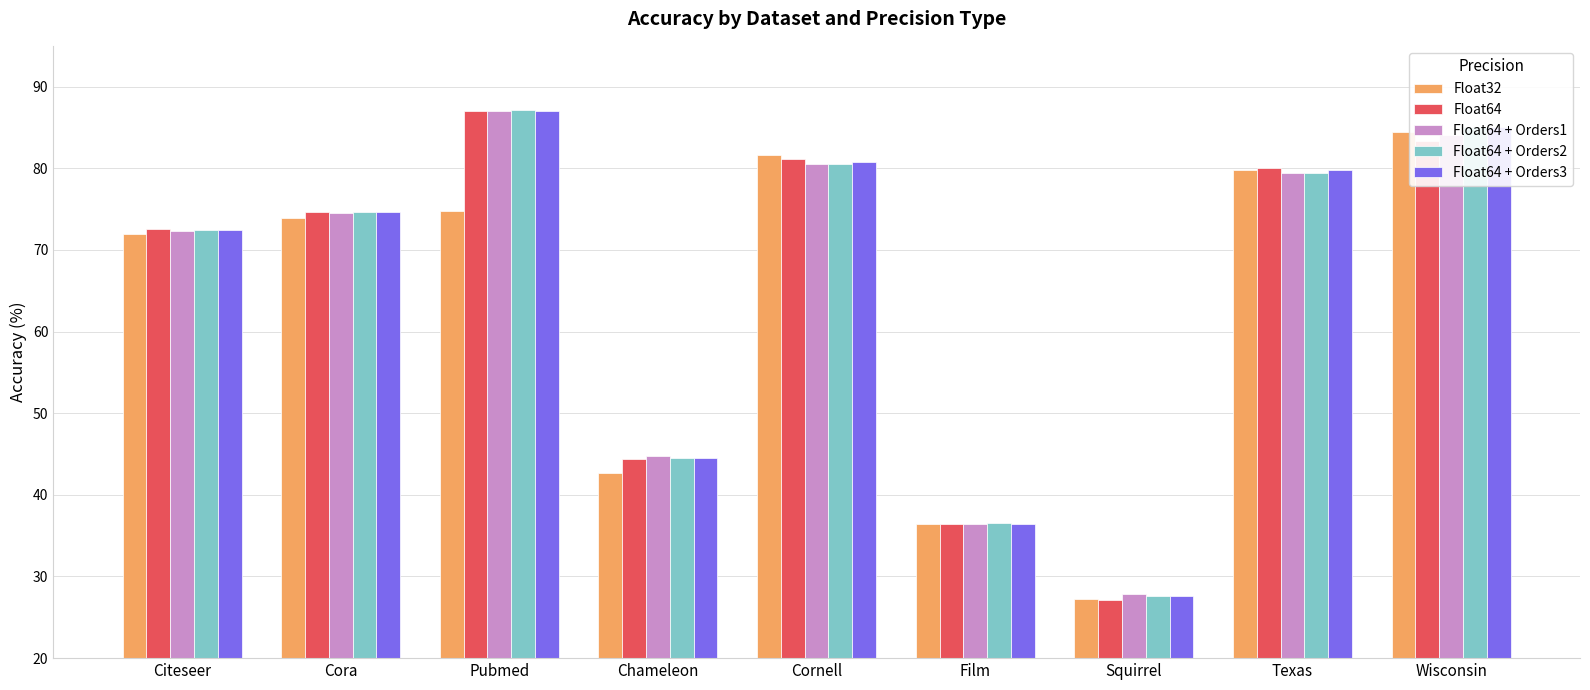

Is the value of Float64 + Orders3 at Citeseer greater than the value of Float64 at Cora?

No